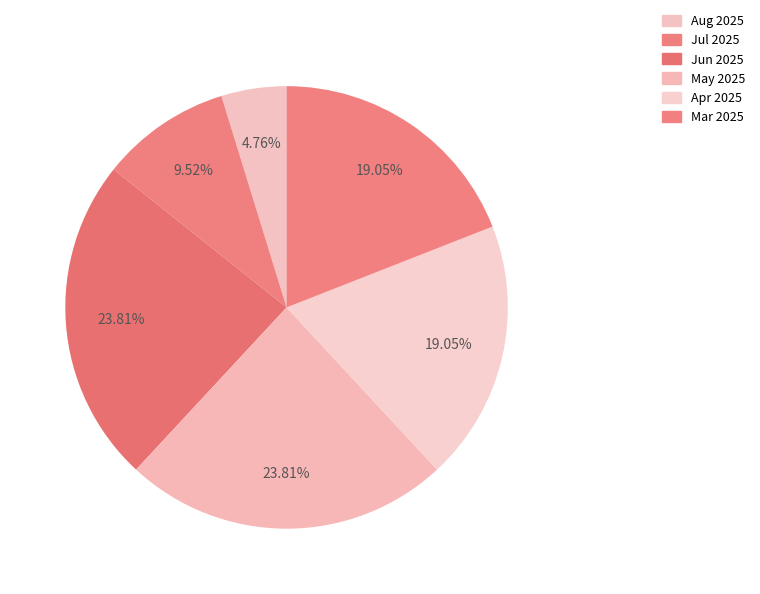

How many slices are in this pie chart?

6